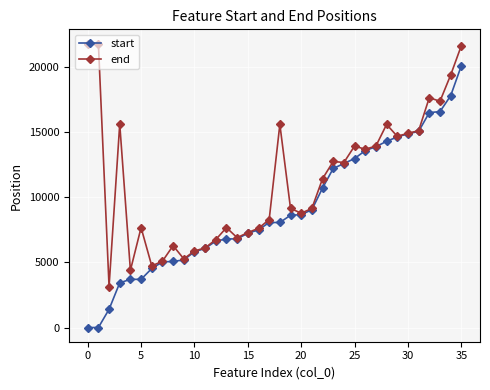

What is the highest value of the end series?

21762